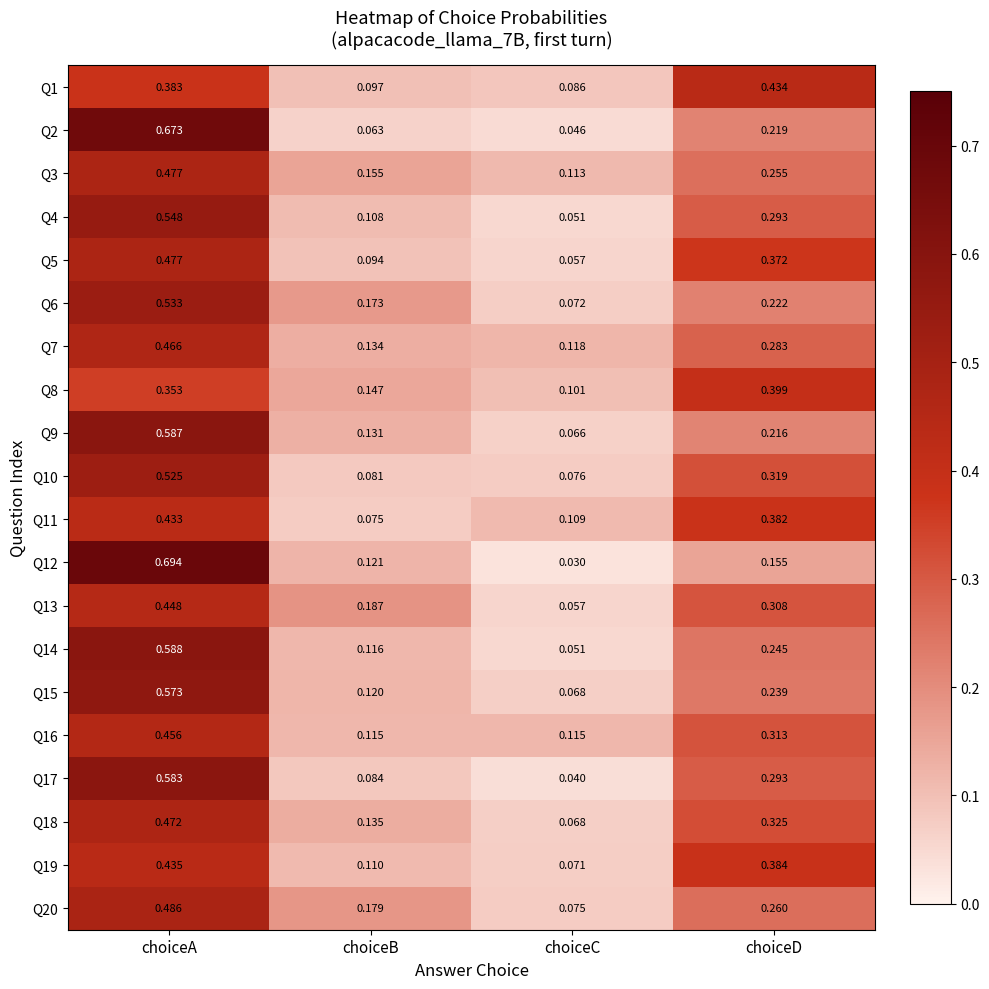

Which category has the highest value across all series?

choiceA